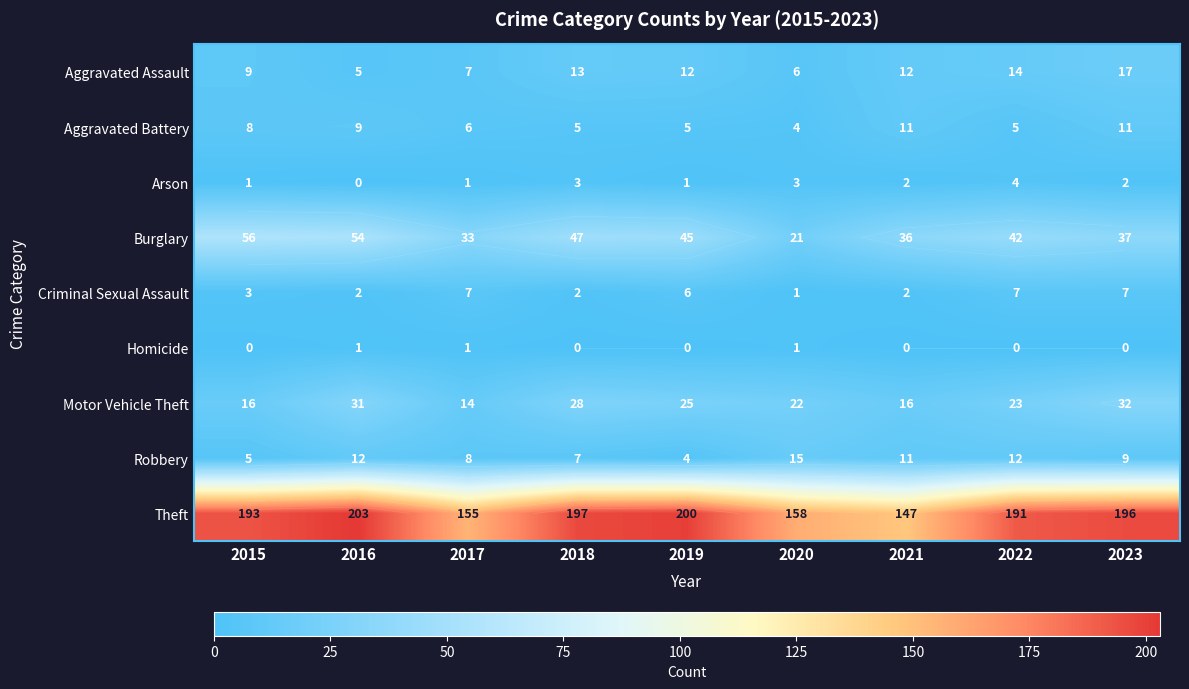

What is the sum of the Aggravated Assault values at 2019 and 2020?

18